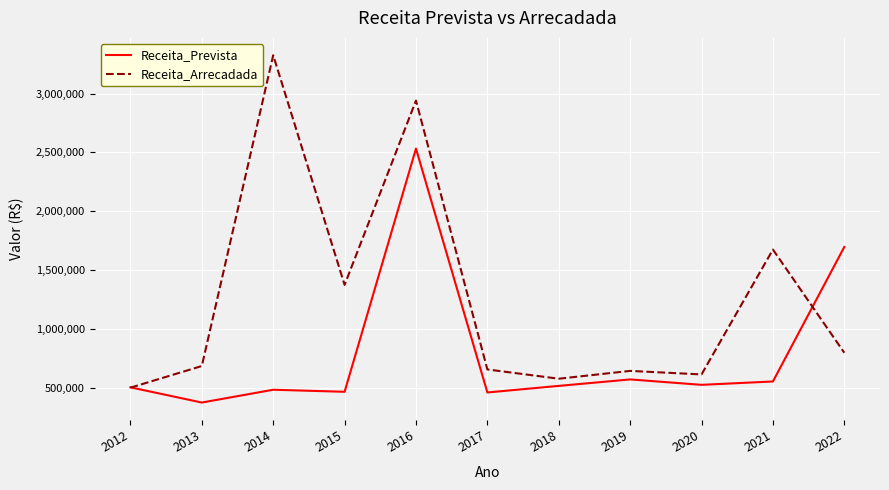

Which category has the lowest value across all series?

2013